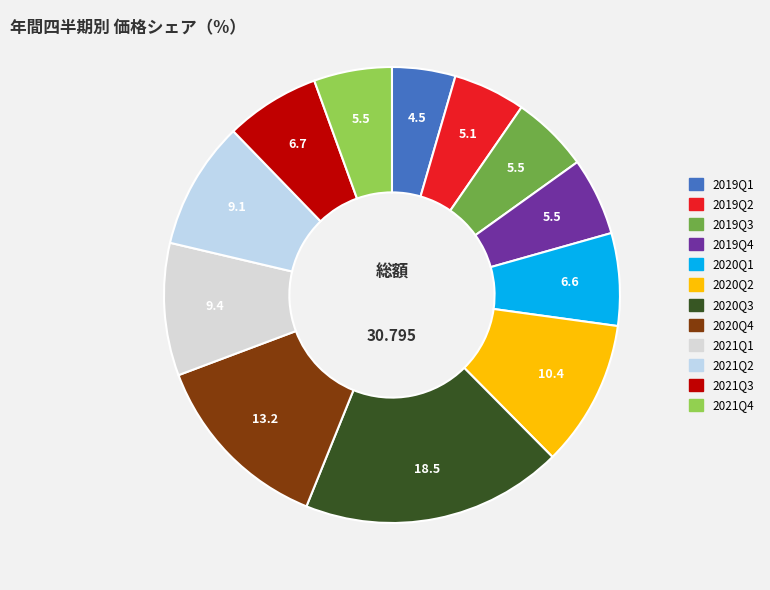

To the nearest percent, what is the combined percentage of 2019Q3 and 2020Q3?

24%